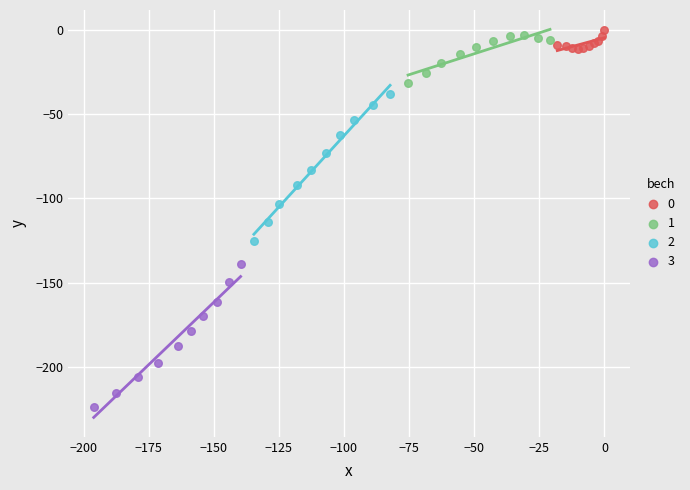

Which series contains the highest Y value?

0